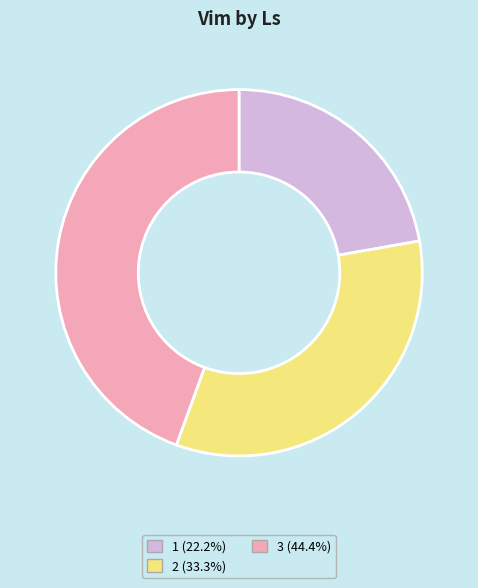

Count the number of slices in the pie.

3